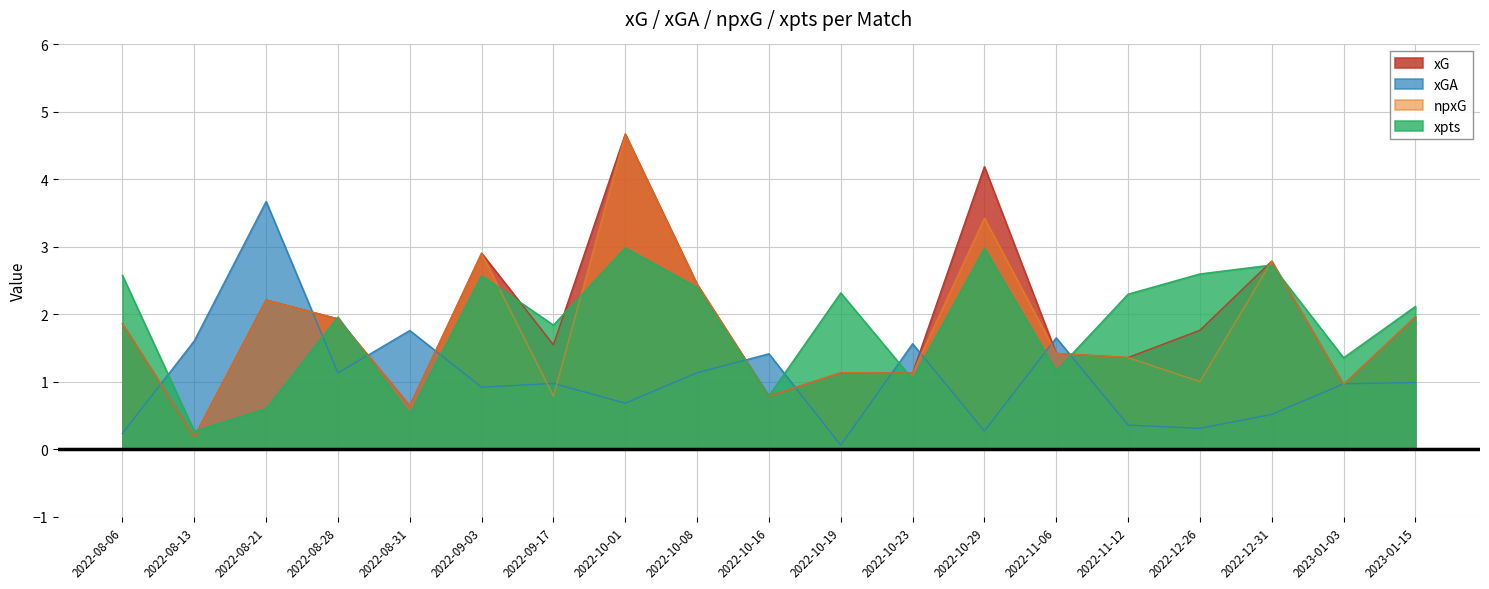

The value of xGA at 2022-08-28 is 0.6. True or false?

False